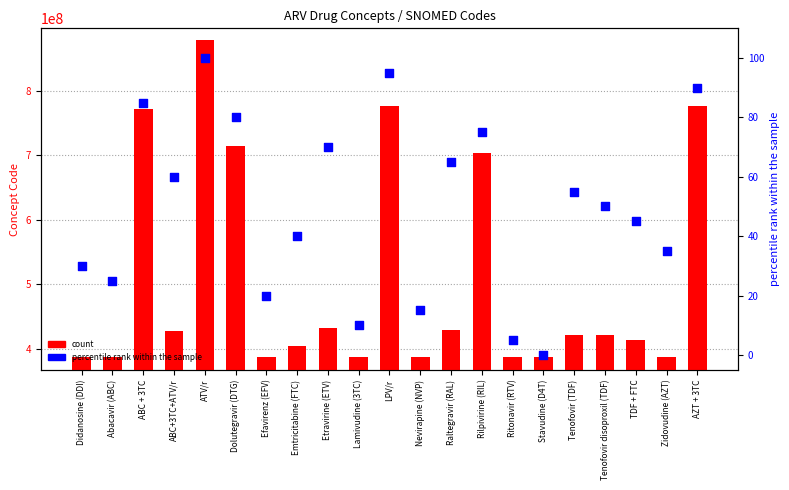

What are all the series names shown in the legend?

count, percentile rank within the sample